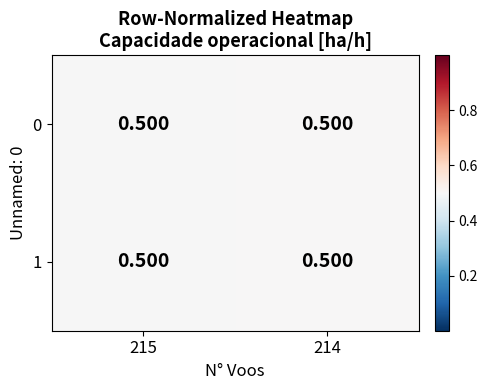

List the series in order of their peak value, lowest first.

0, 1